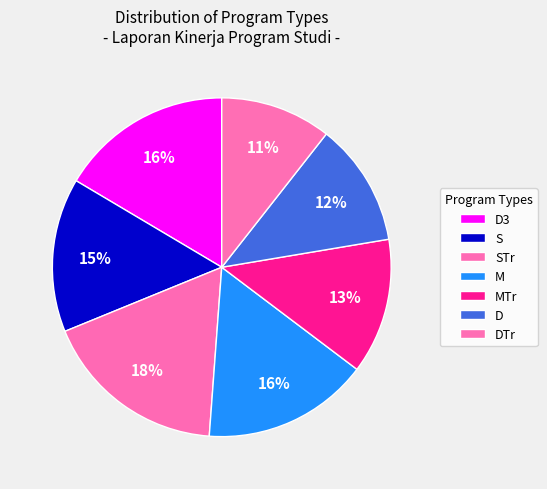

What is the largest slice in the pie chart?

STr